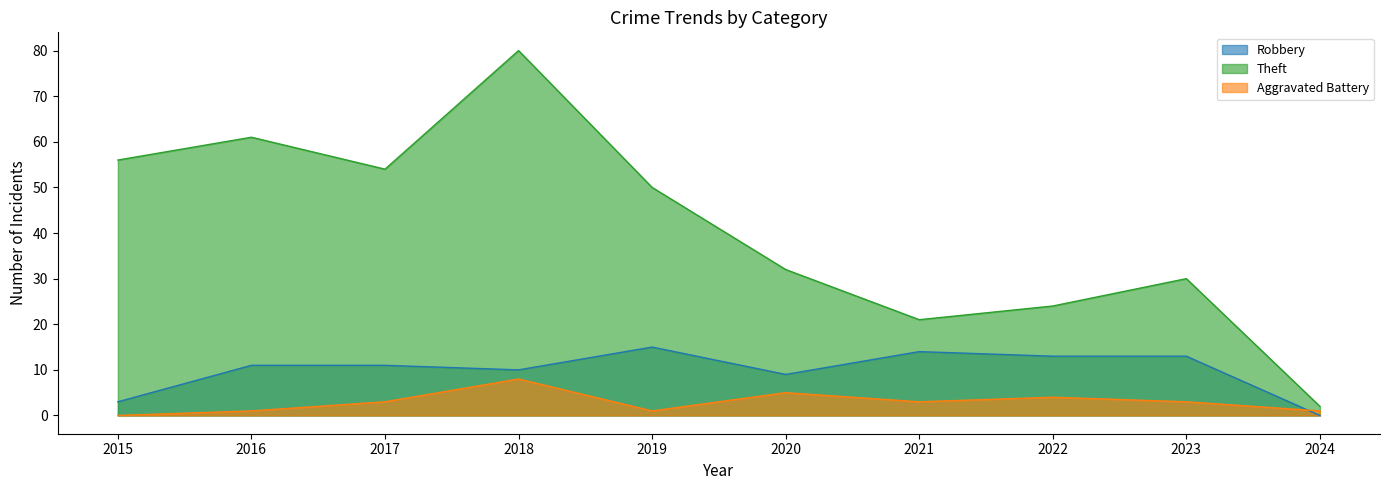

How many interior local peaks does the Robbery series have?

2